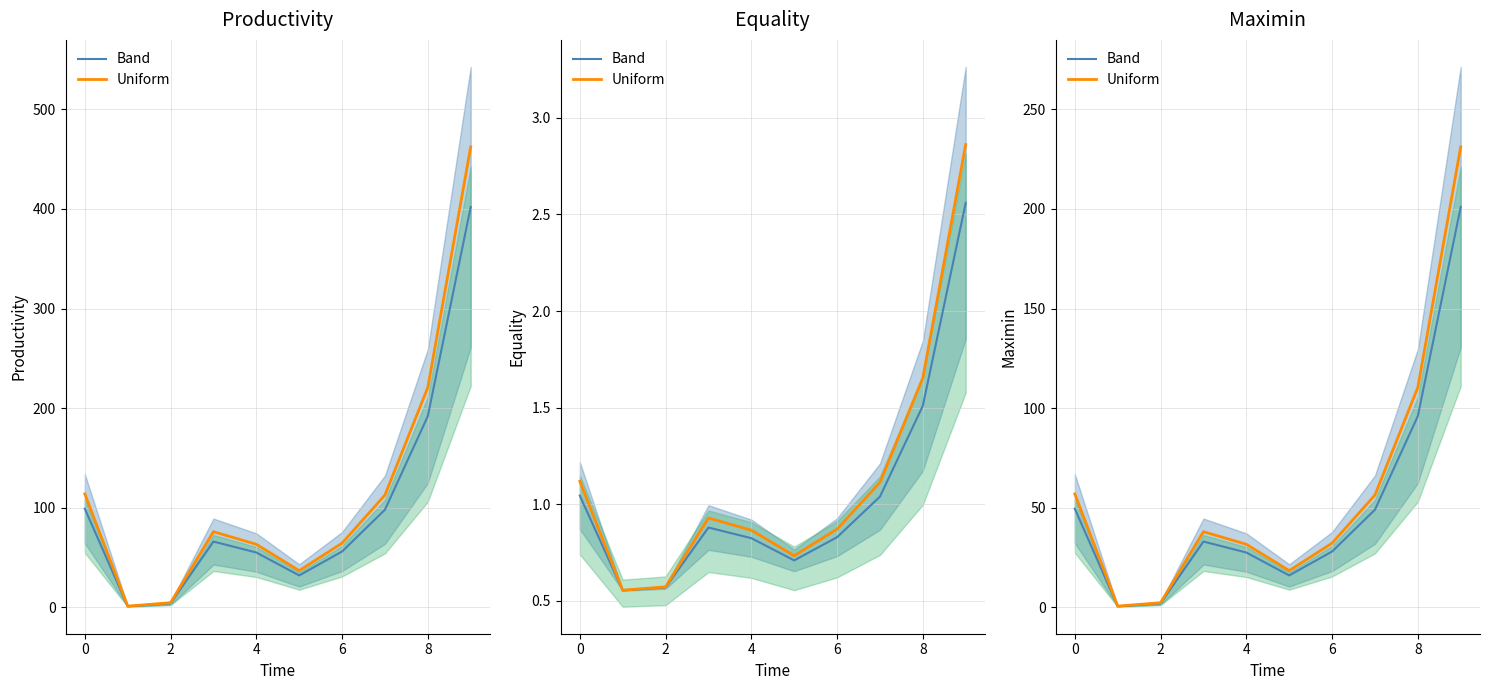

True or false: Band has a value of 49.0 at 7.

True